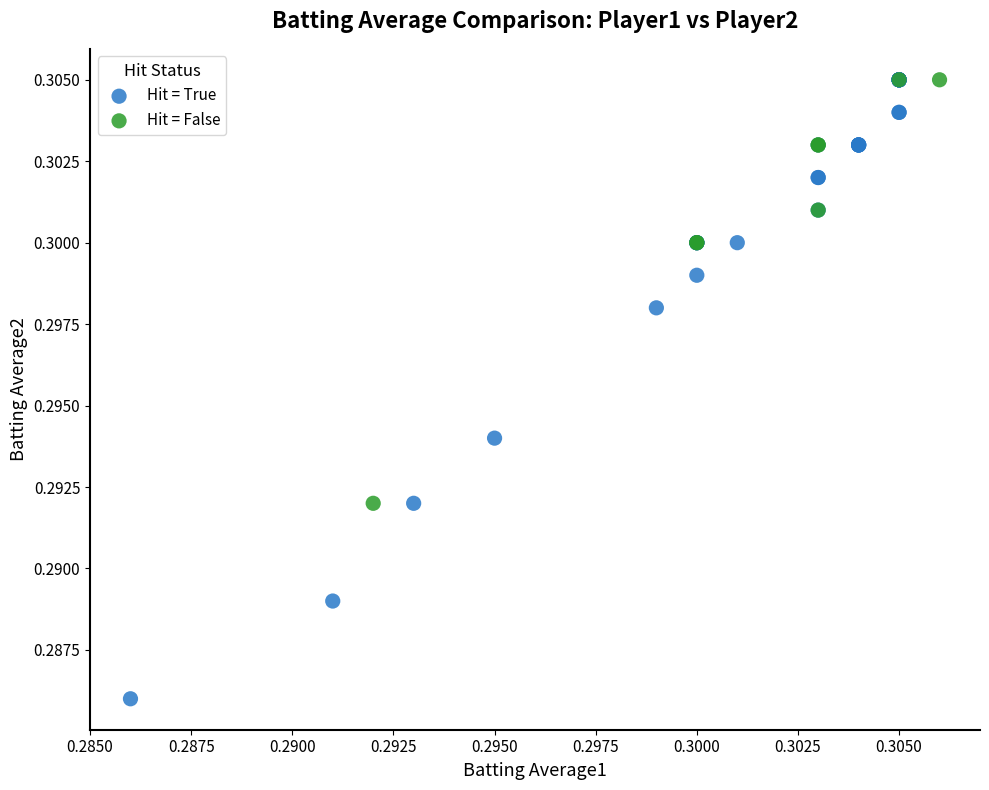

Which series has the widest spread of Y values?

Hit = True